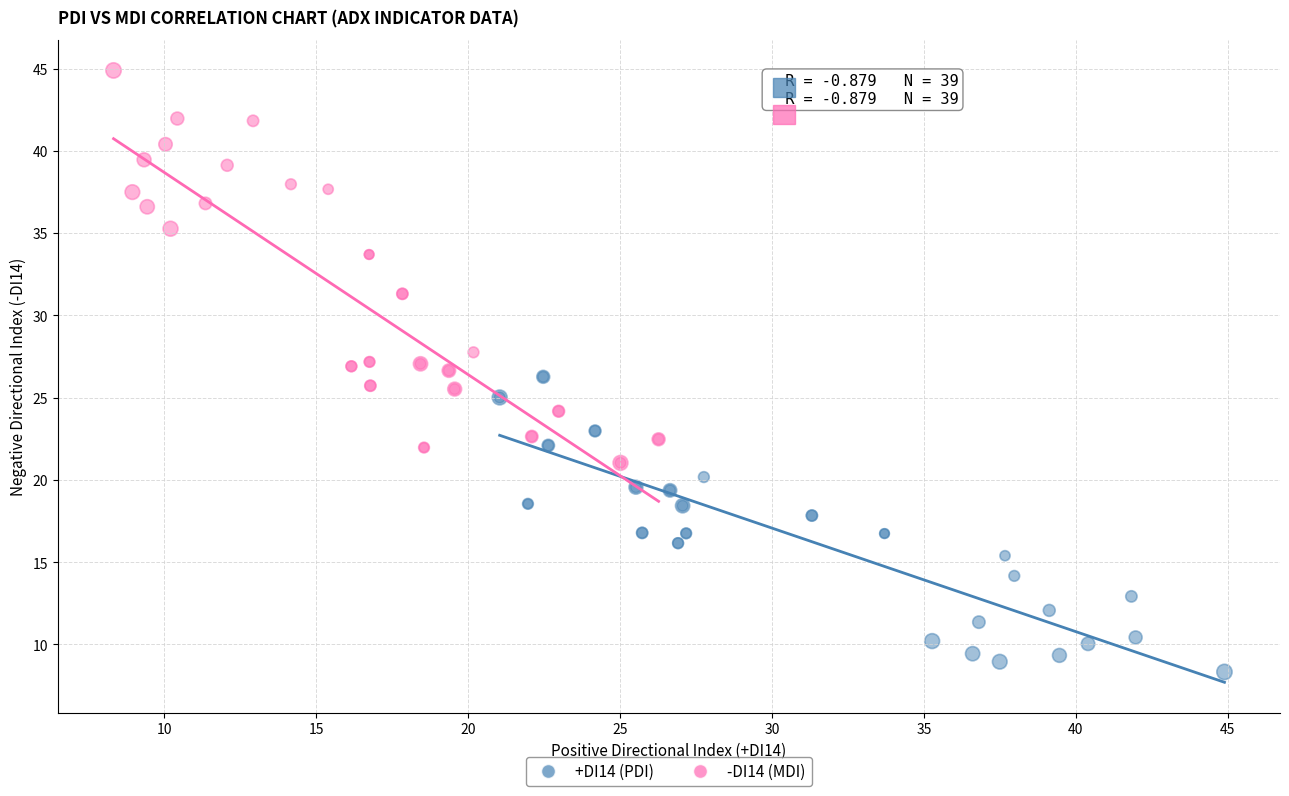

Which series contains the highest Y value?

-DI14 (MDI)